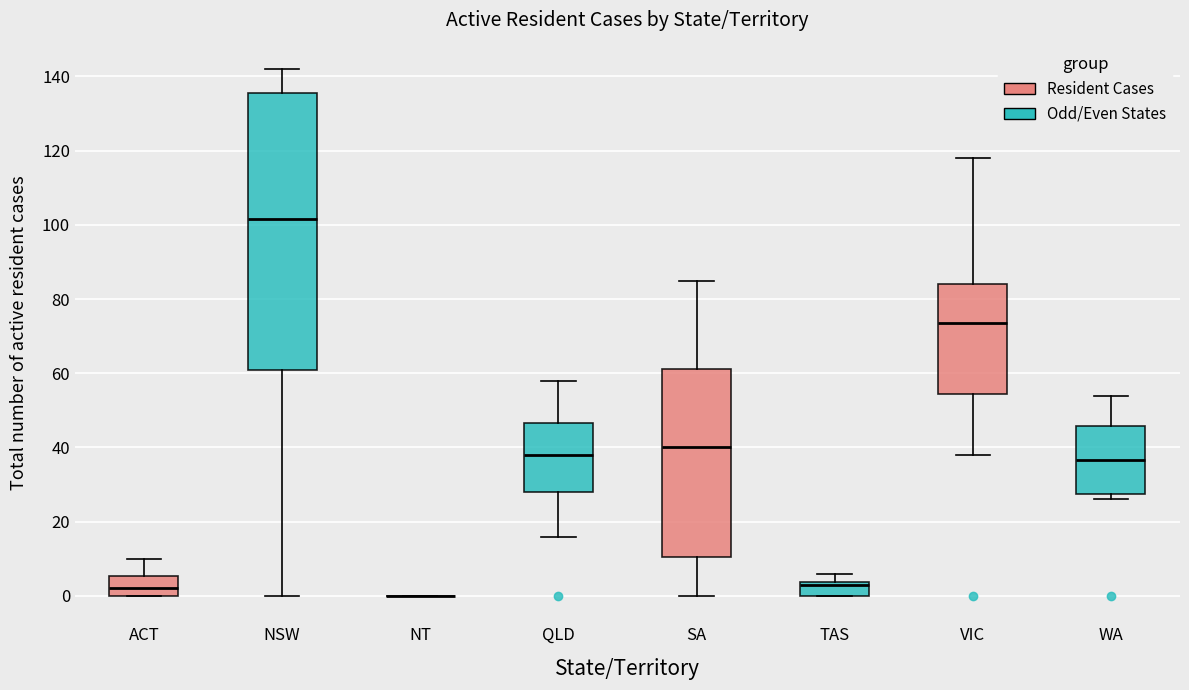

Where is the upper edge of the box for TAS on the y-axis? The values are not printed on the chart, so give them approximately, as read against the axis.

4